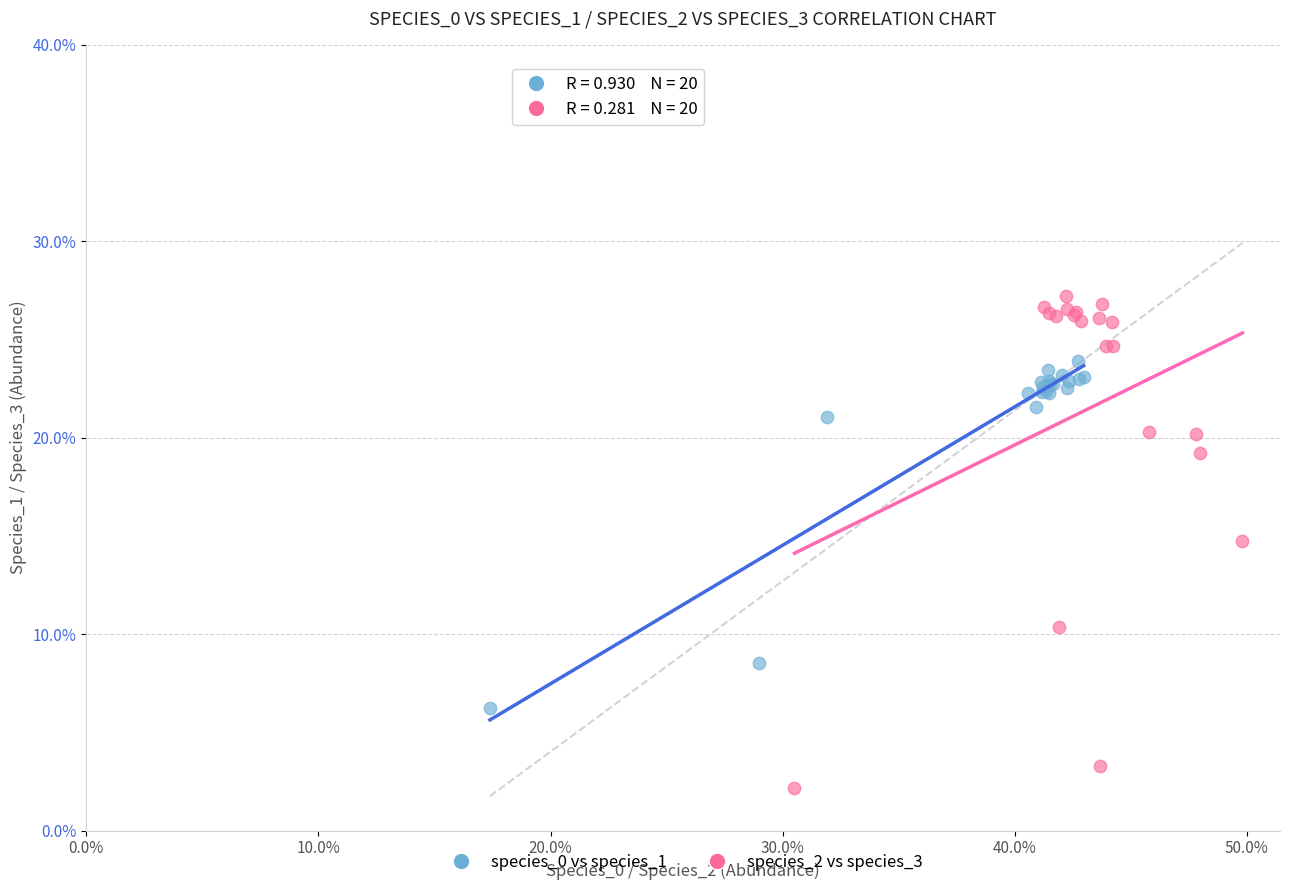

Which series contains the lowest Y value?

species_2 vs species_3